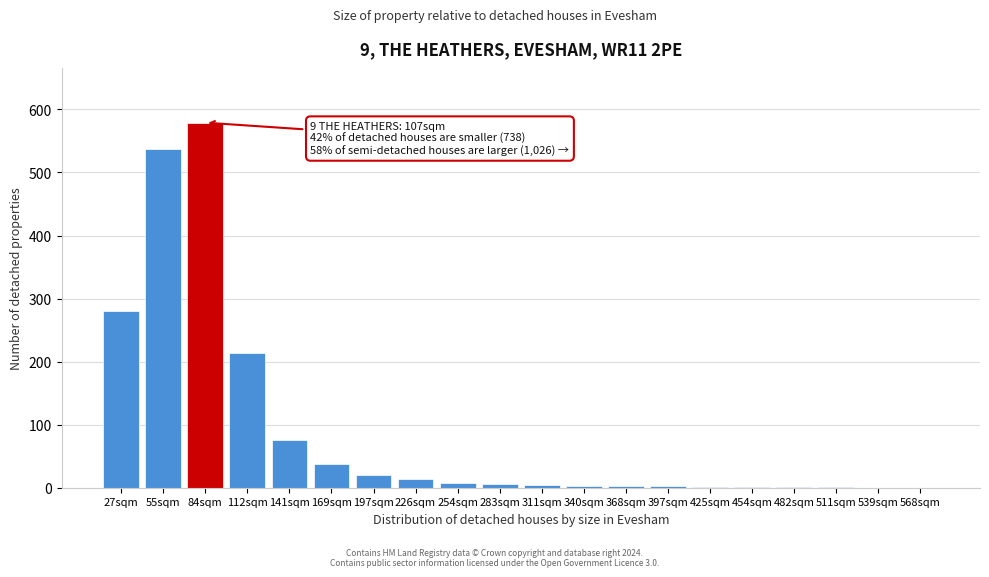

What value does the data have at 169sqm?

37